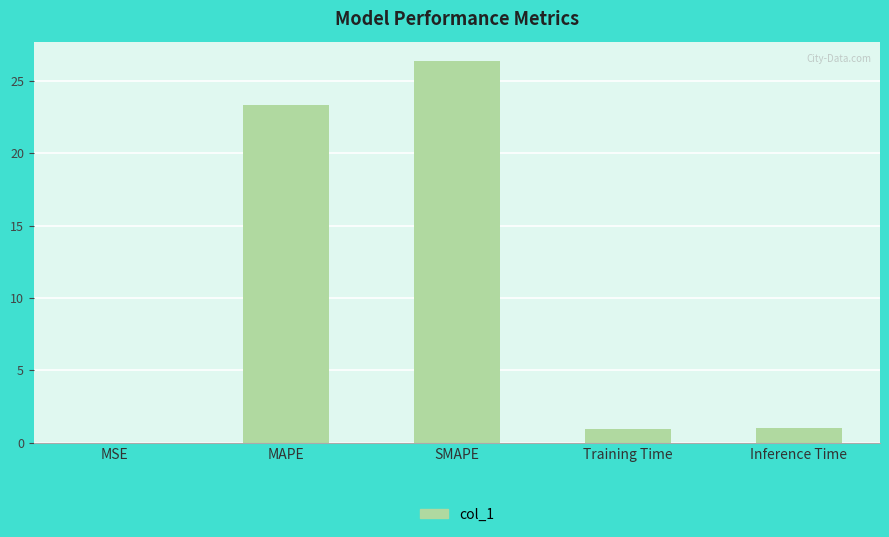

Where does the data first go above 1?

MAPE